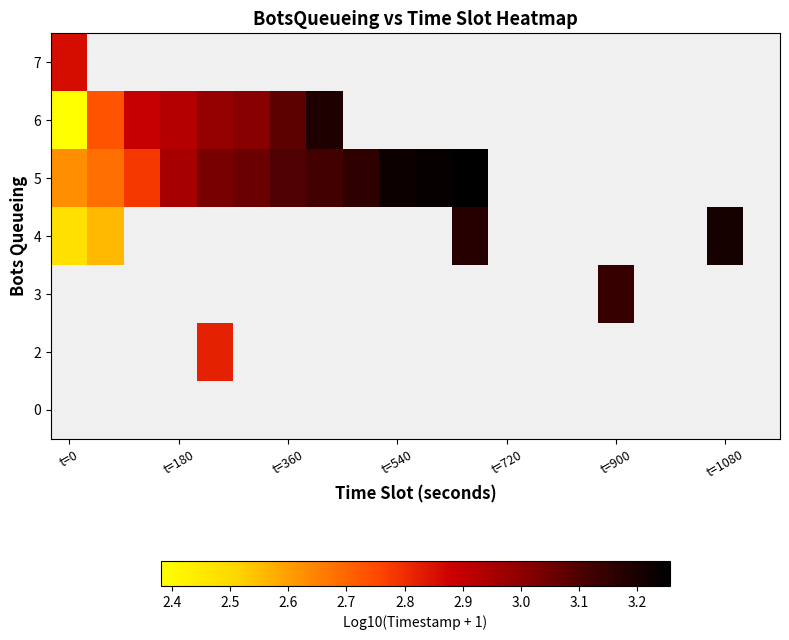

At which label does 4 reach its minimum?

t=0